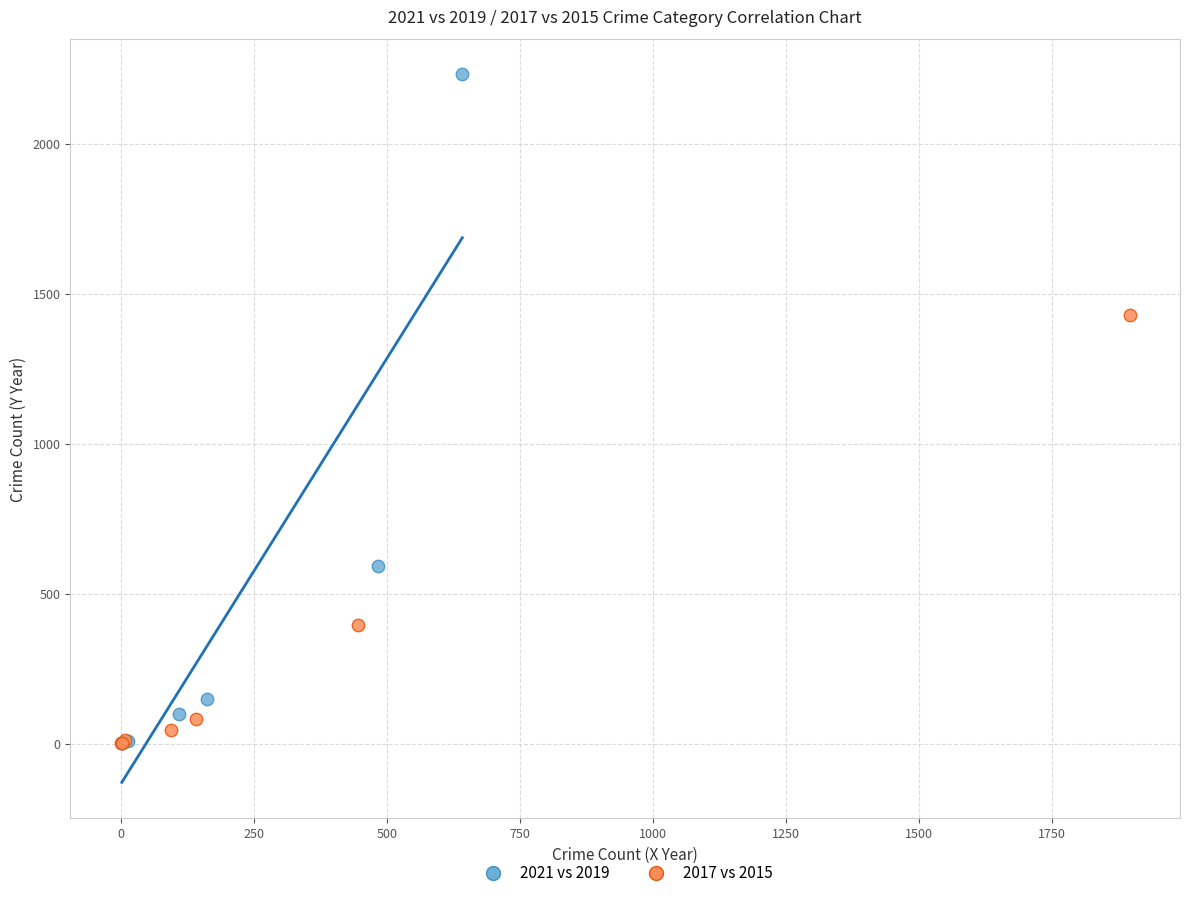

What are all the series names shown in the legend?

2021 vs 2019, 2017 vs 2015